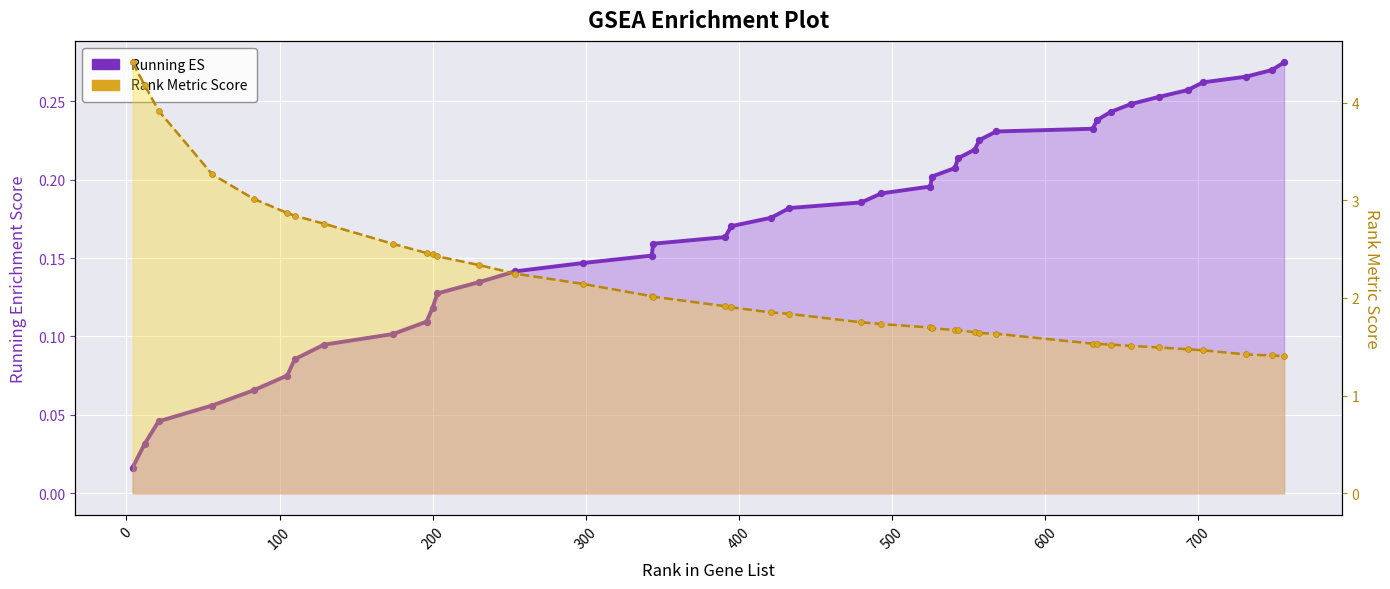

What are all the series names shown in the legend?

Running ES, Rank Metric Score